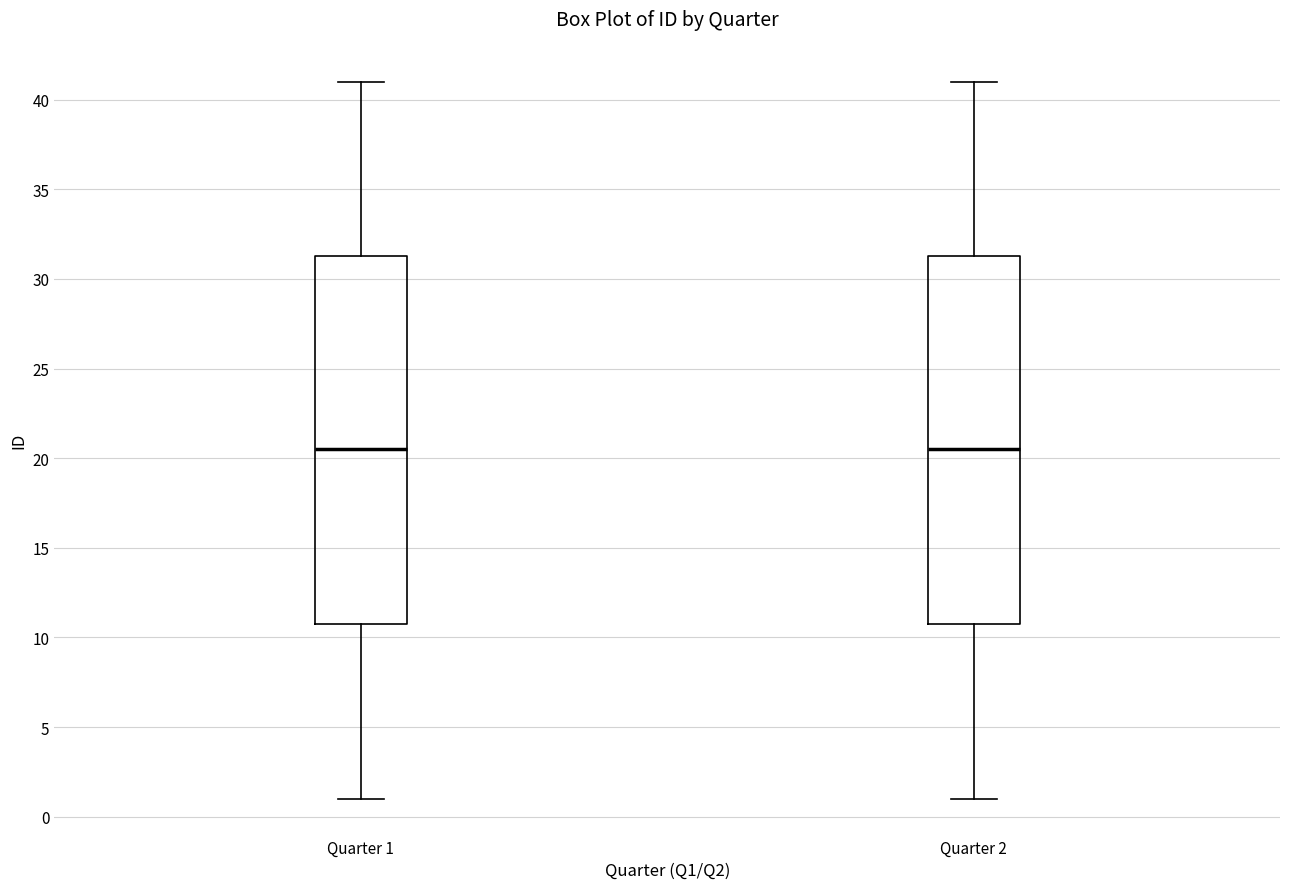

Reading left to right, read every box against the y-axis: the position of its median line, the range the box covers, and the ends of its whiskers. The values are not printed on the chart, so give them approximately, as read against the axis.

Quarter 1: median 20.5, box 11.0 to 31.5, whiskers 1.0 to 41.0
Quarter 2: median 20.5, box 11.0 to 31.5, whiskers 1.0 to 41.0